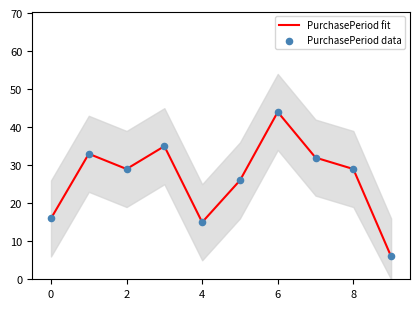

Which series has the largest Y range (max minus min)?

PurchasePeriod fit